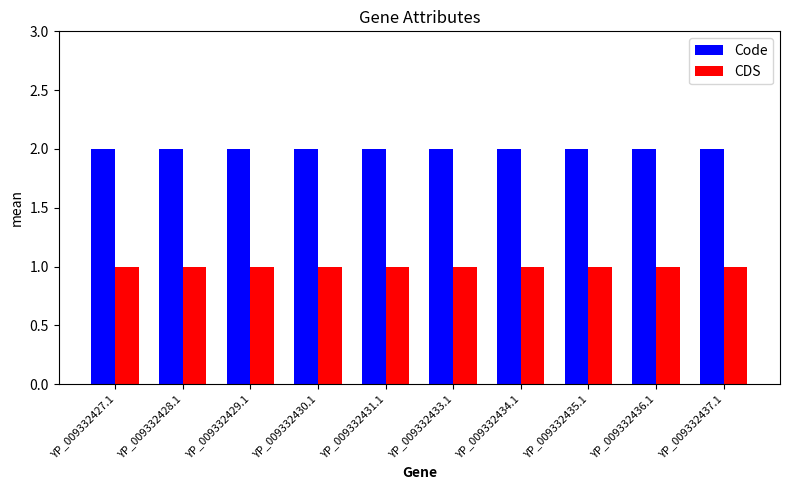

What is the sum of all Code values?

20